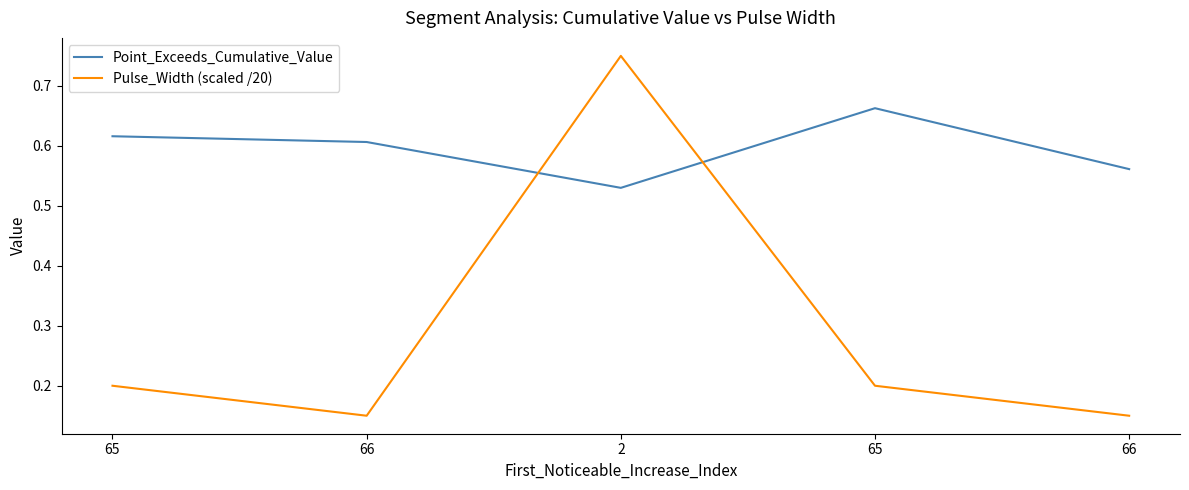

What are all the series names shown in the legend?

Point_Exceeds_Cumulative_Value, Pulse_Width (scaled /20)